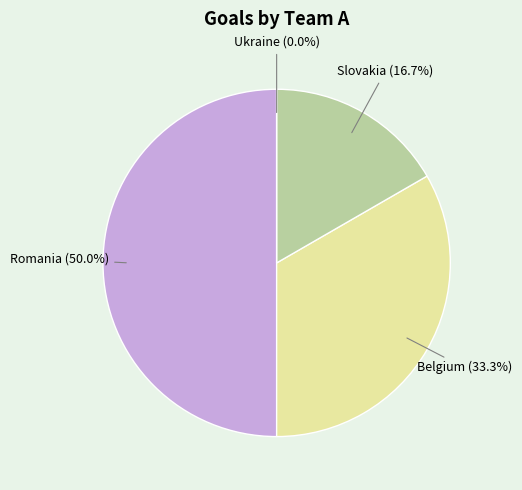

Is Romania the majority of the pie?

No